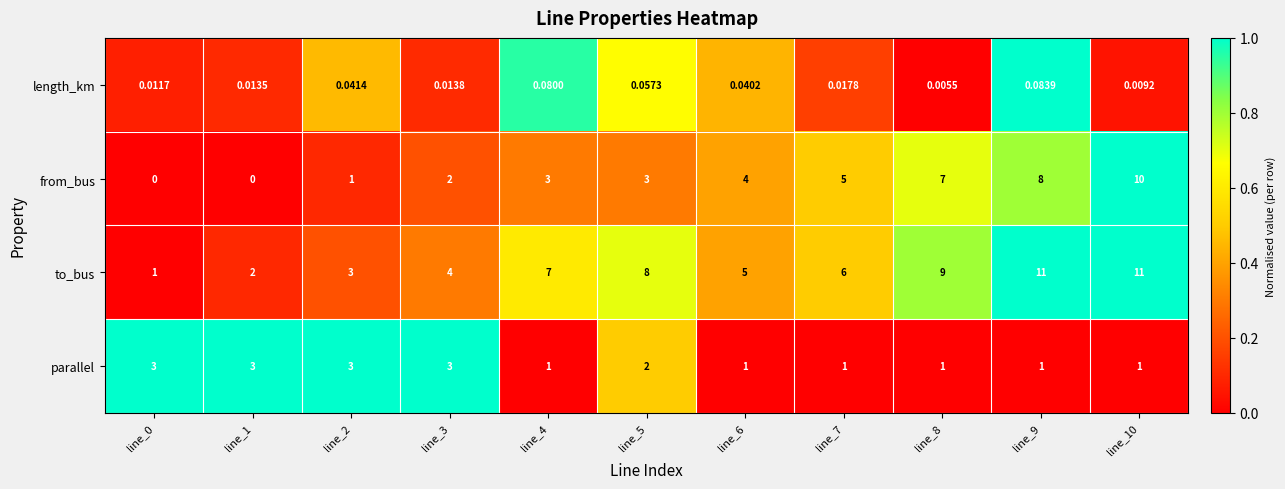

Between line_3 and line_10, which series saw the biggest shift?

from_bus